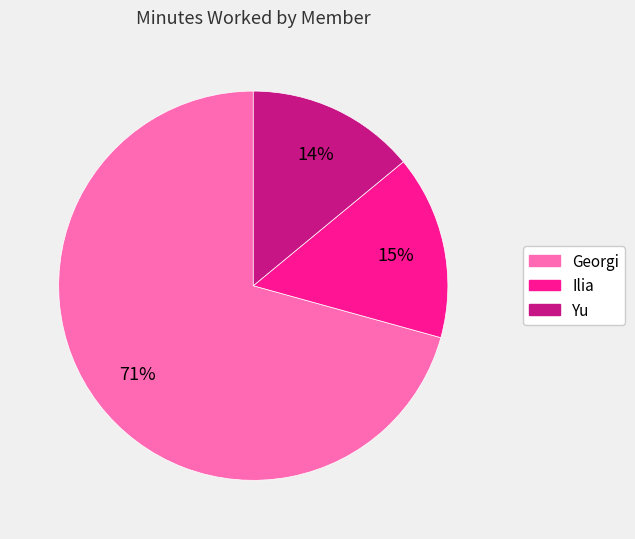

To the nearest percent, what is the difference between the Georgi and Yu slice percentages?

57%